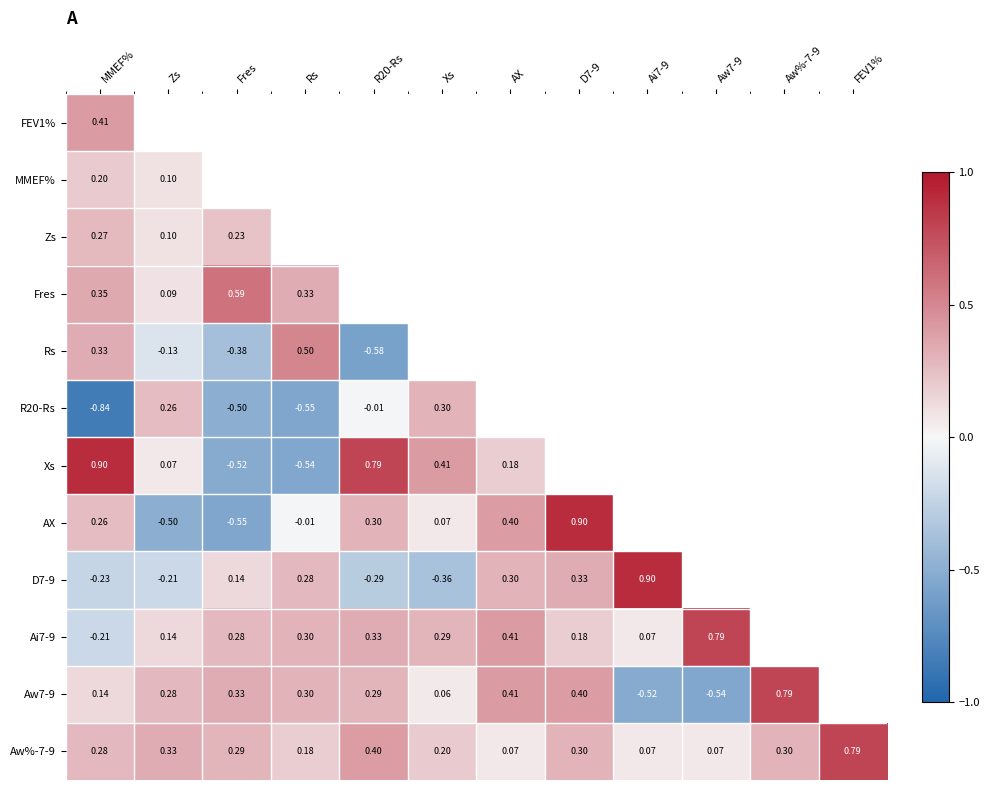

How many values in the Rs series are below 0?

6